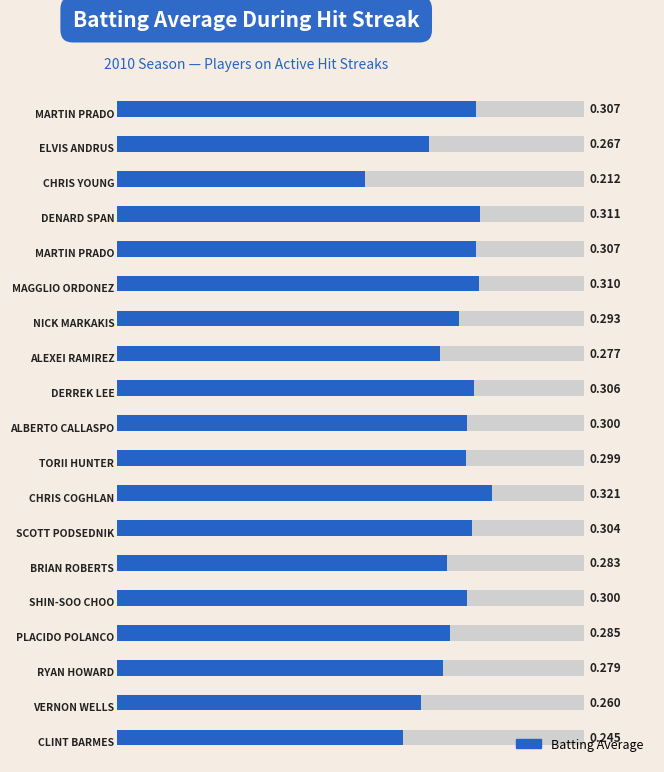

Count the values in the range 0 to 1.

19